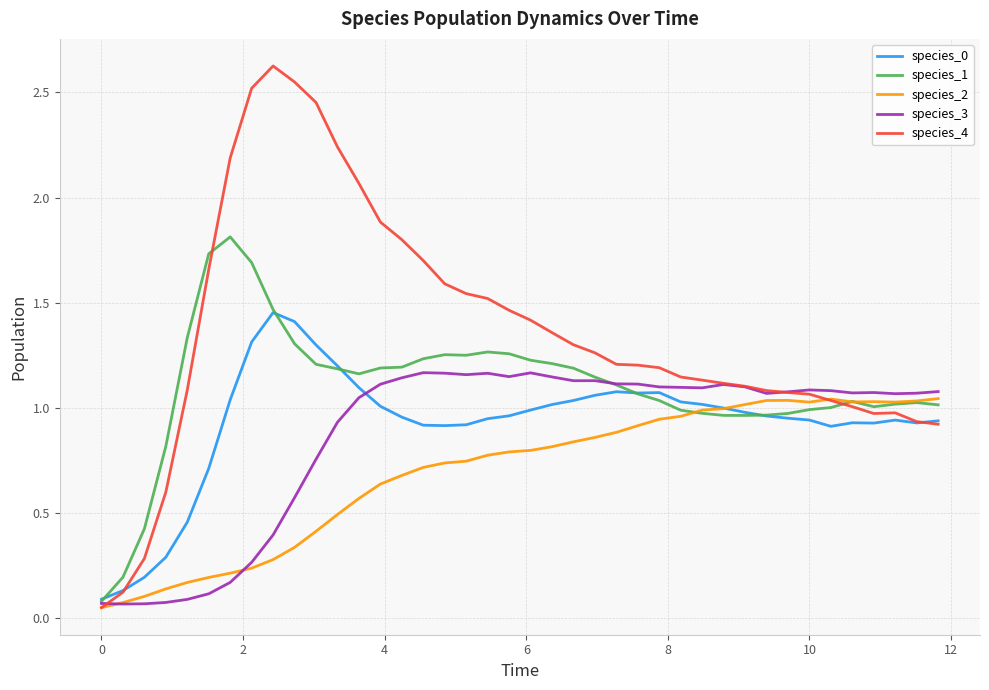

Which series has the widest spread of values?

species_4